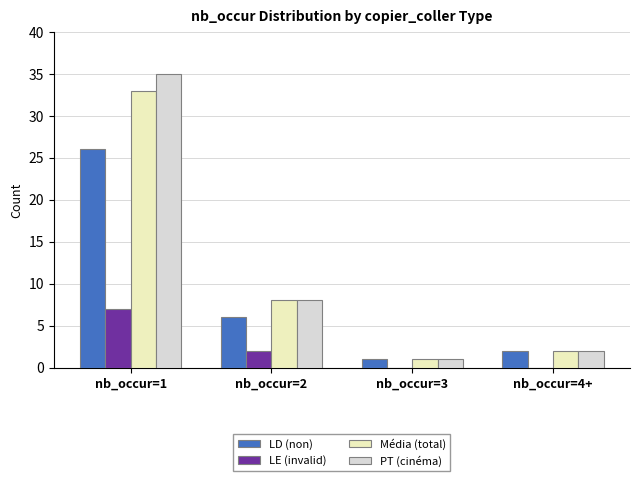

What is the difference between the Média (total) values at nb_occur=1 and nb_occur=4+?

31